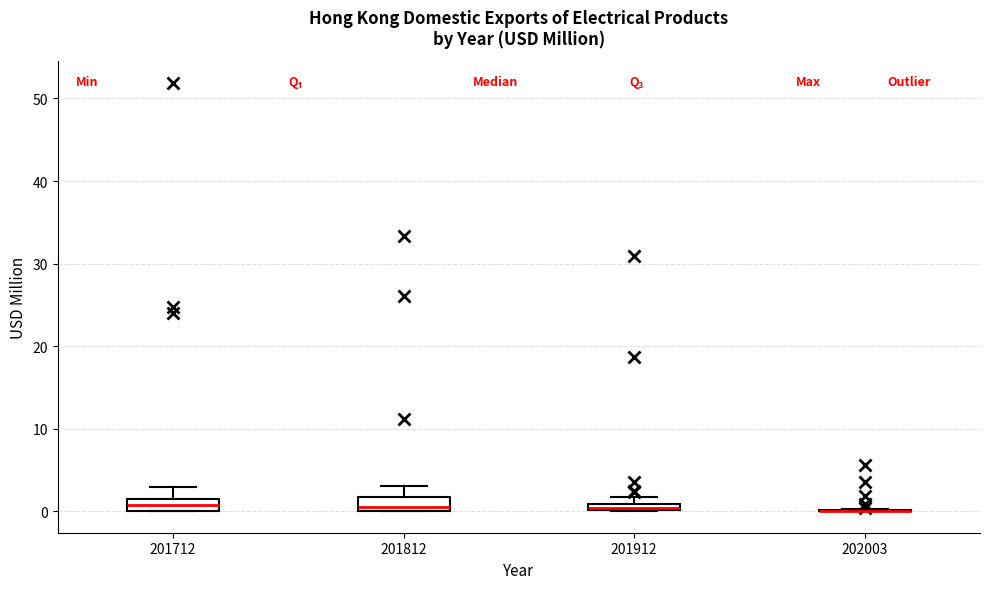

Where is the upper edge of the box at x = 201712 on the y-axis? The values are not printed on the chart, so give them approximately, as read against the axis.

2